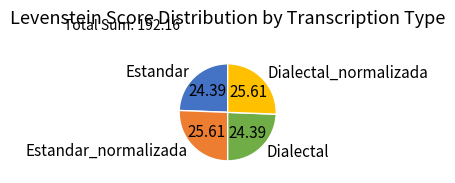

How many slices are in this pie chart?

4